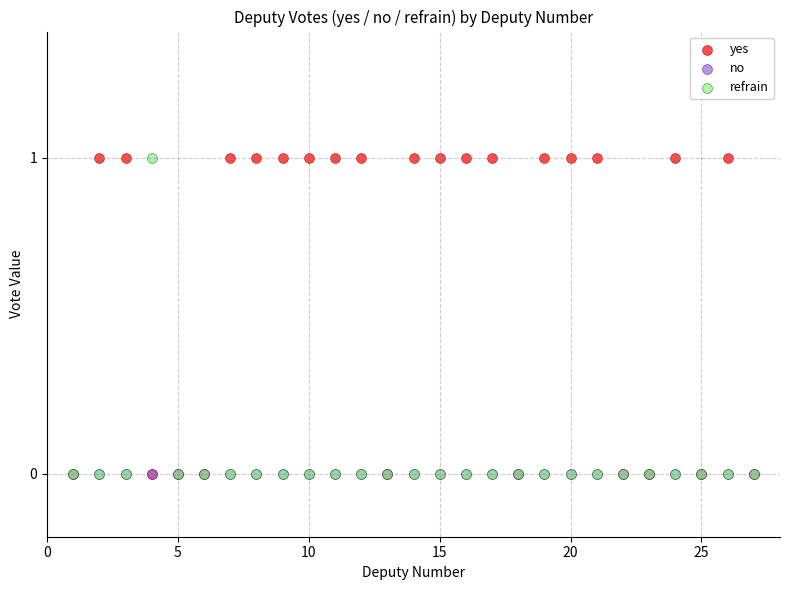

What are all the series names shown in the legend?

yes, no, refrain